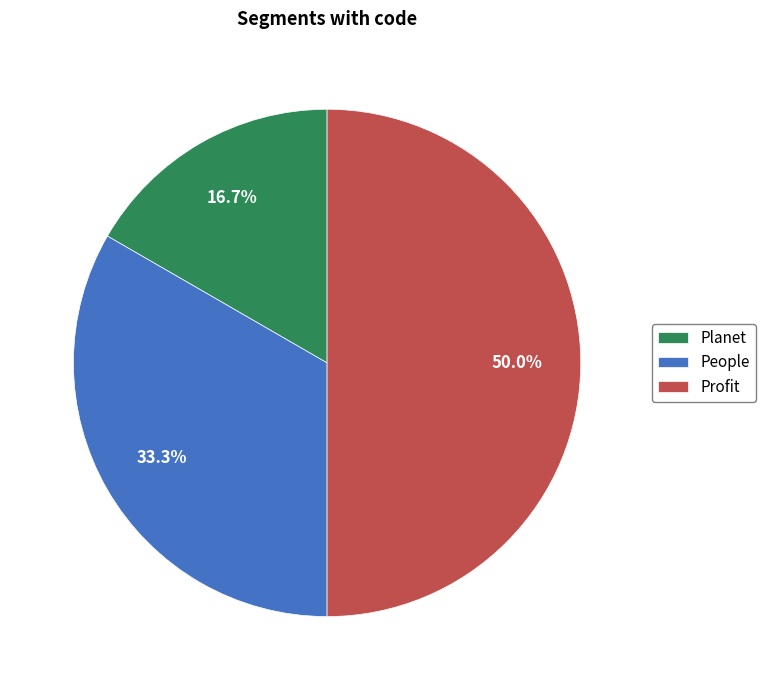

Between Planet and People, which is larger?

People